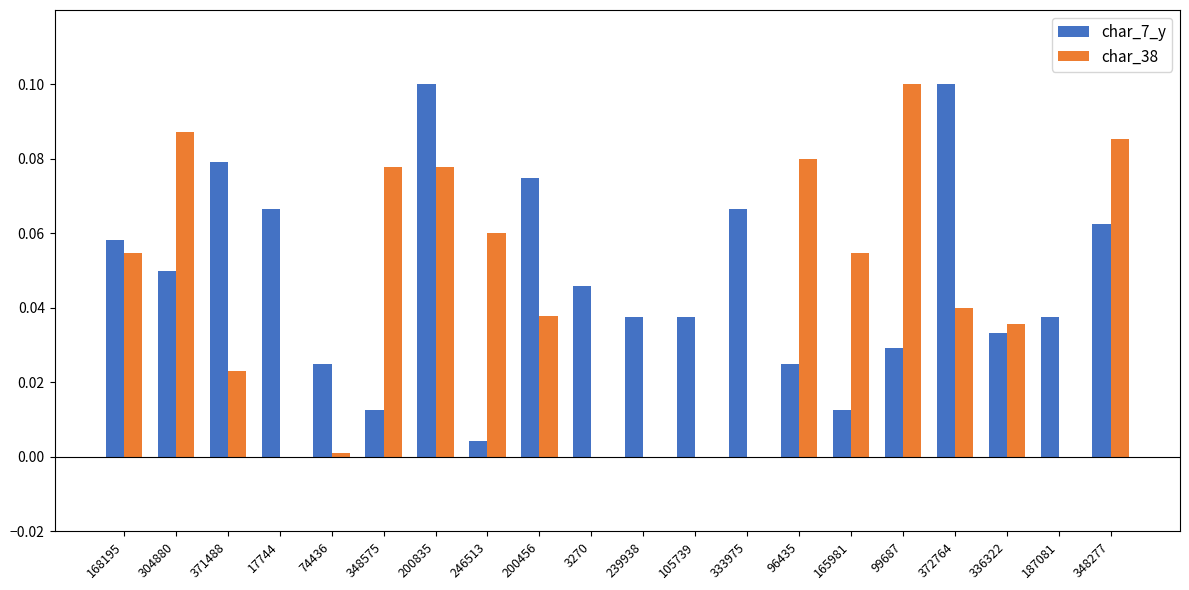

Is it true that char_38 equals -0.1 at 105739?

False